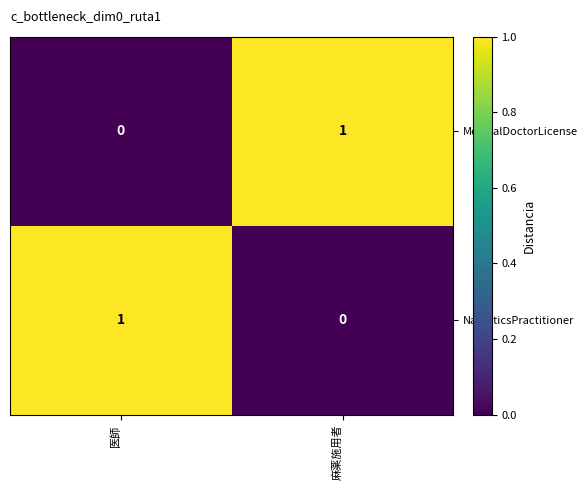

Where is MedicalDoctorLicense nearest to the value 0?

医師